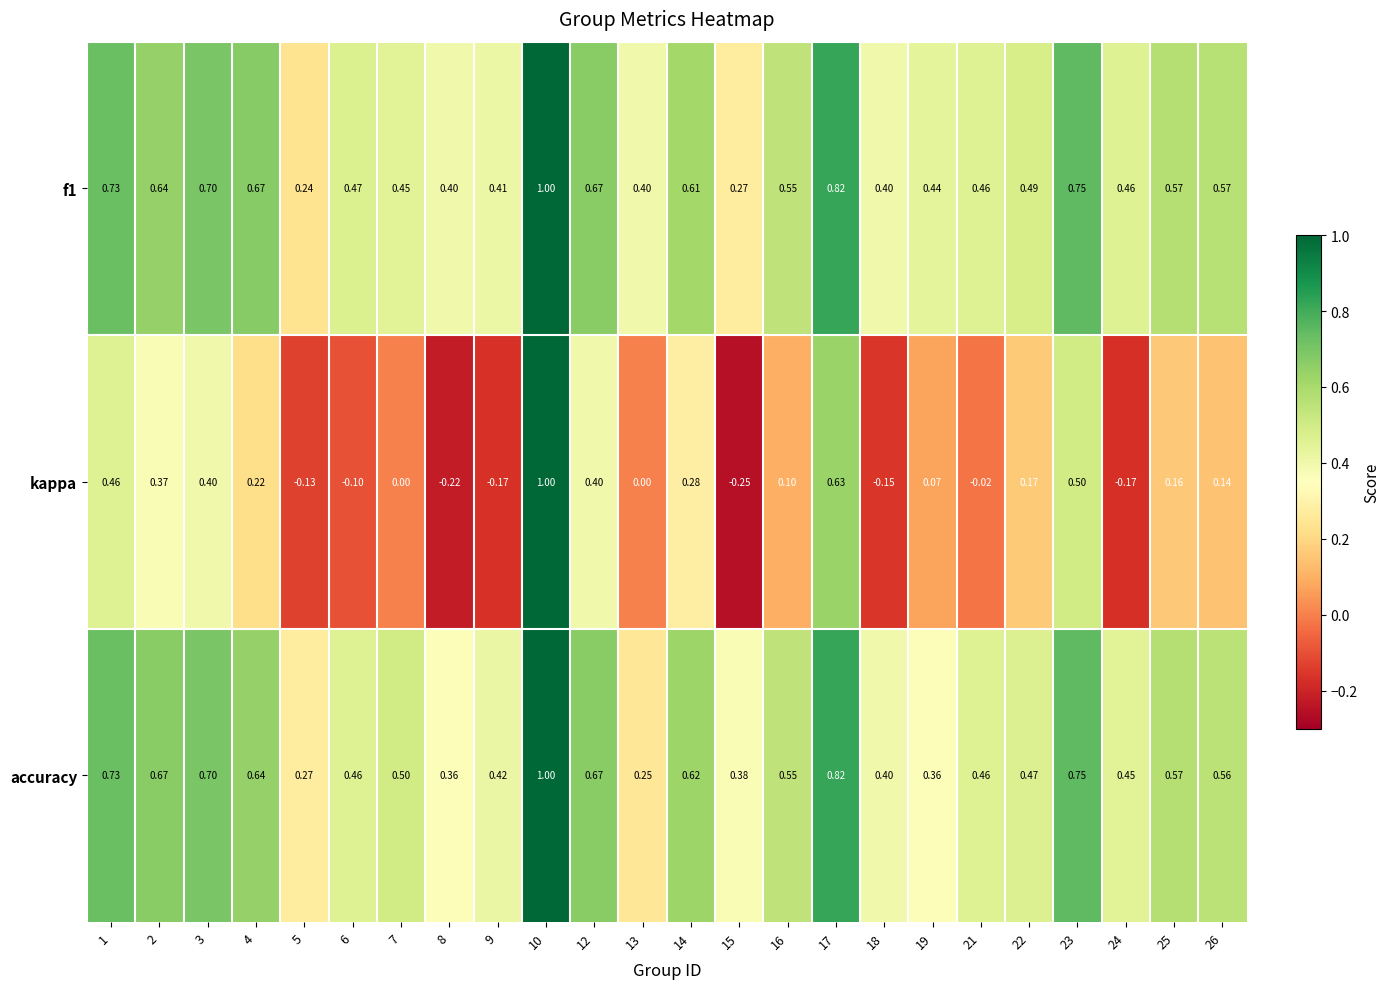

At how many categories does at least one series exceed 0?

24